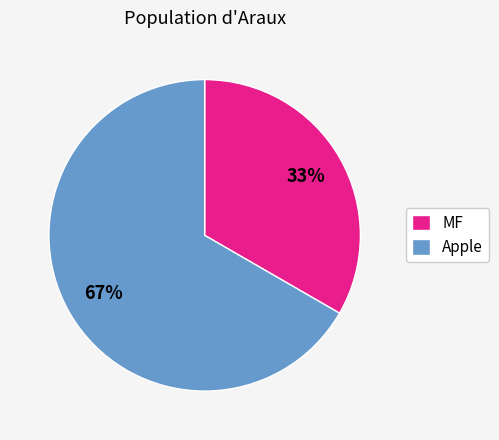

Between Apple and MF, which is larger?

Apple